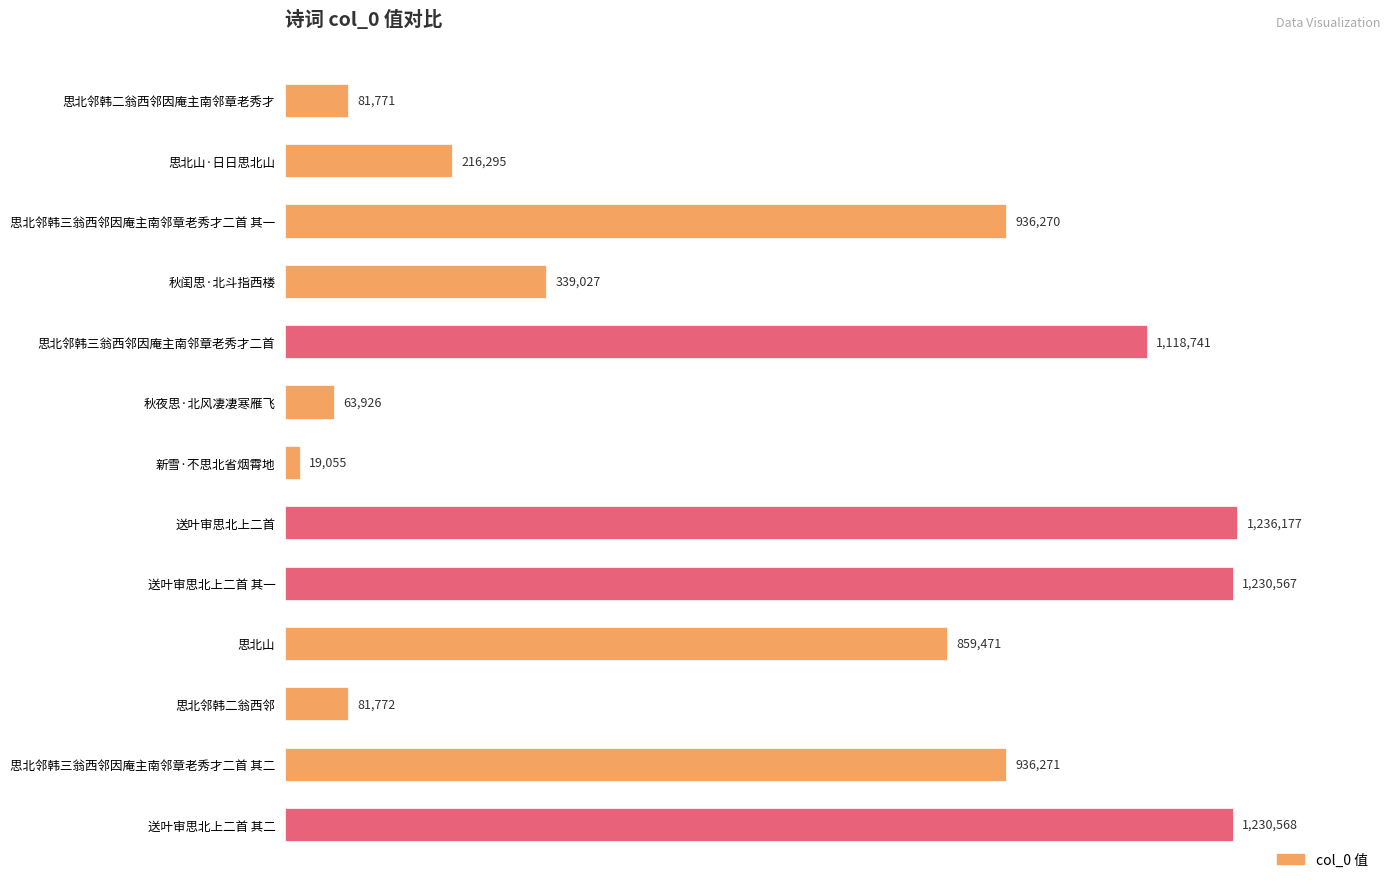

Does the chart contain any negative values?

No